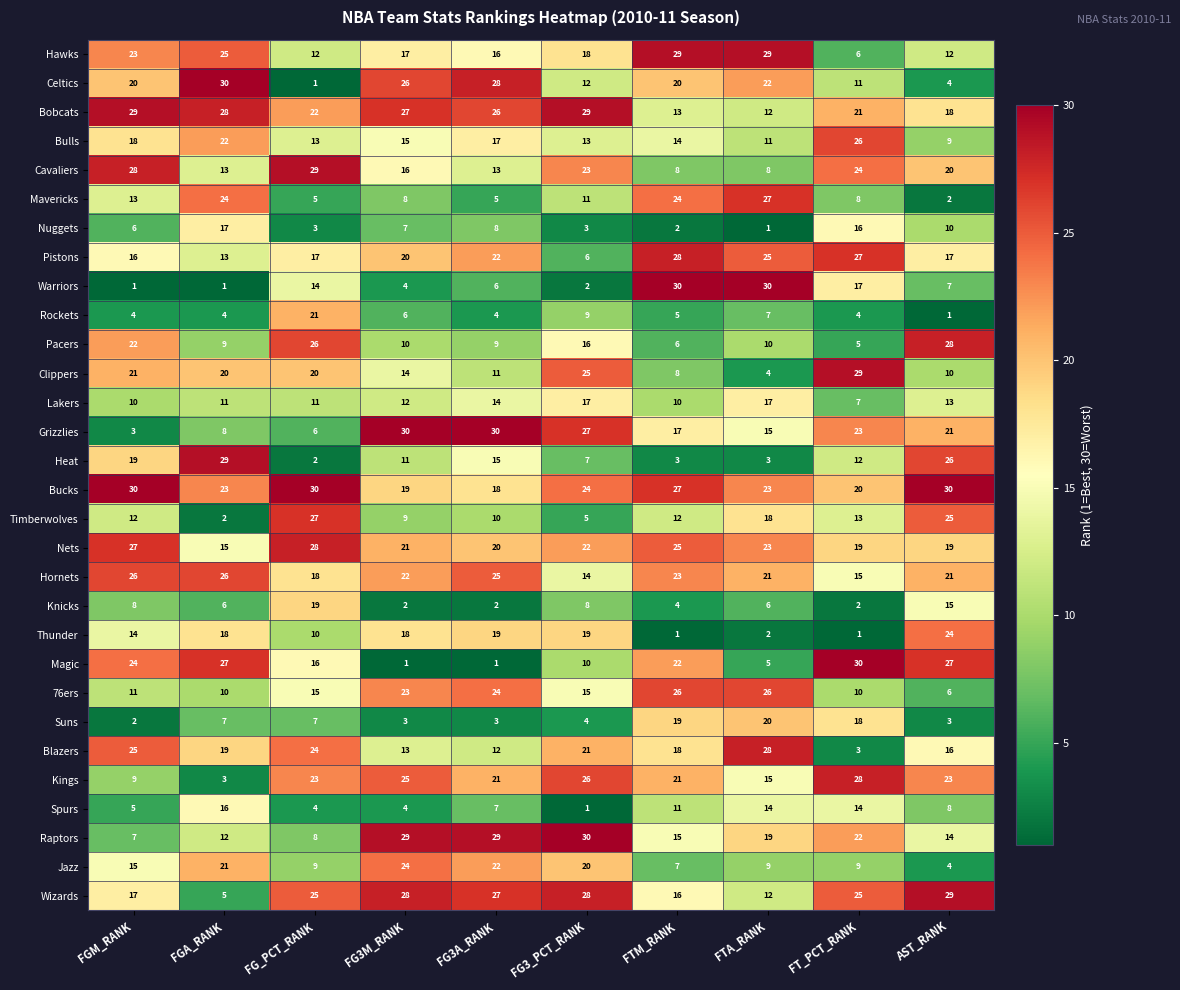

What value does the Bobcats series have at AST_RANK?

18